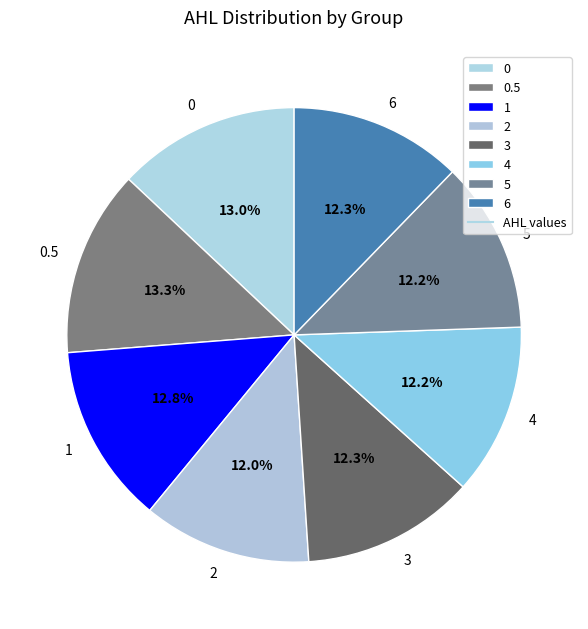

Is 1 the majority of the pie?

No